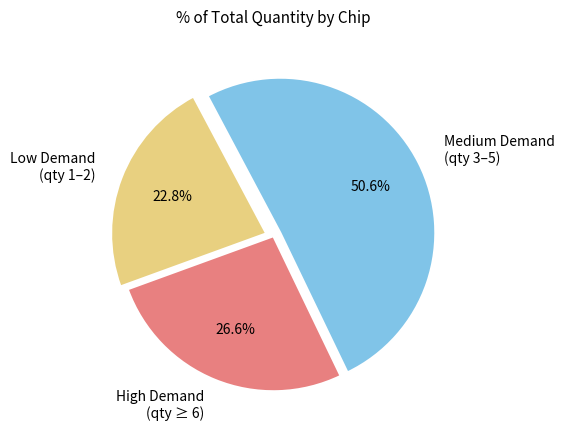

Rank the categories by value from highest to lowest.

Medium Demand (qty 3–5), High Demand (qty ≥ 6), Low Demand (qty 1–2)